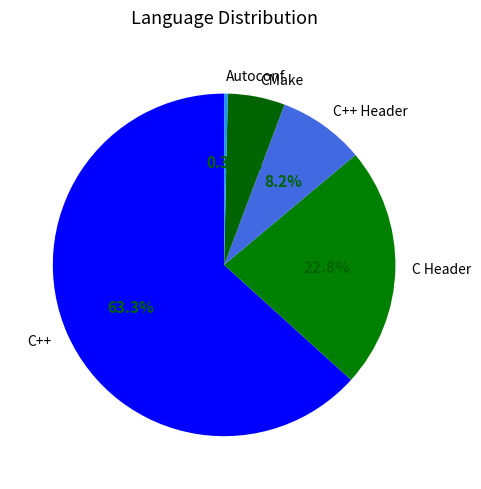

Rank the categories by value from highest to lowest.

C++, C Header, C++ Header, CMake, Autoconf